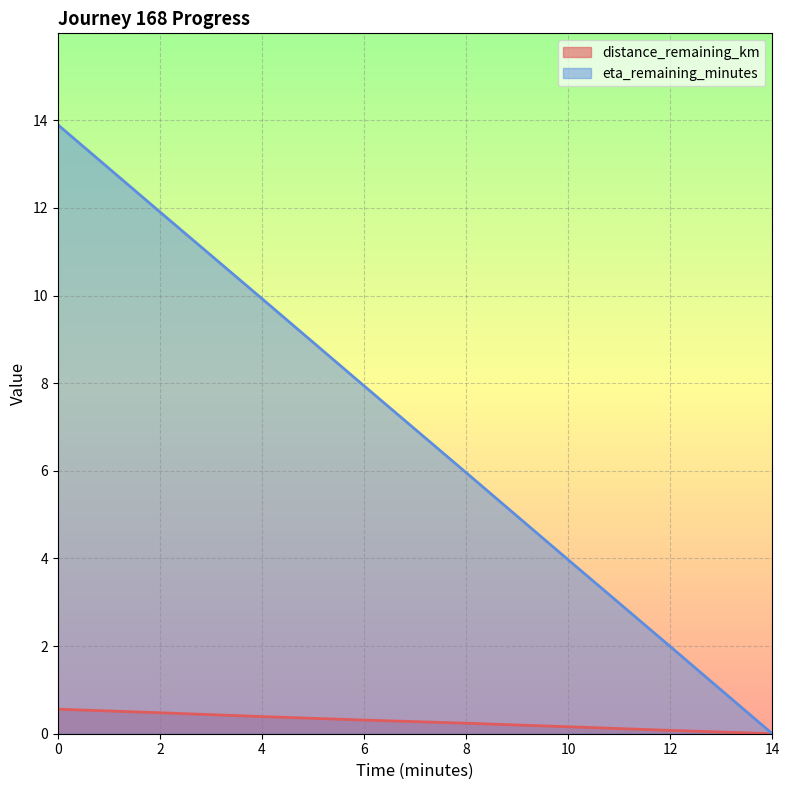

Is the value of eta_remaining_minutes at 8 greater than the value of distance_remaining_km at 12?

Yes